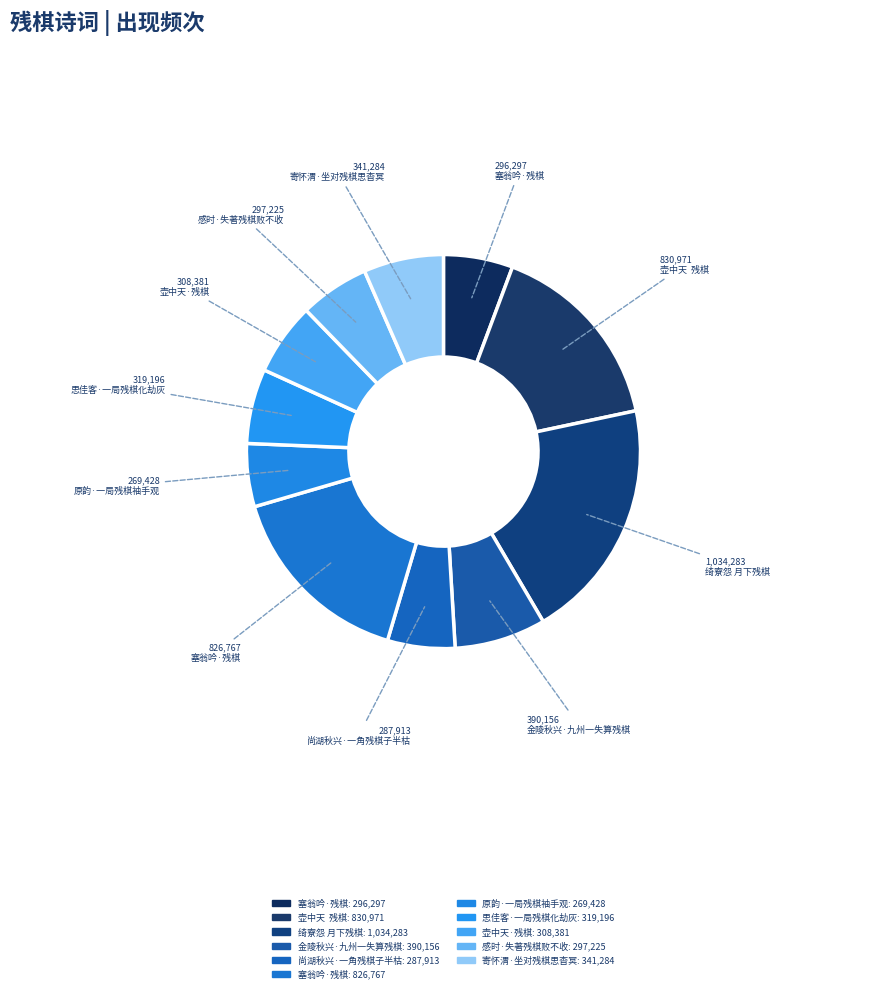

How many slices are in this pie chart?

11